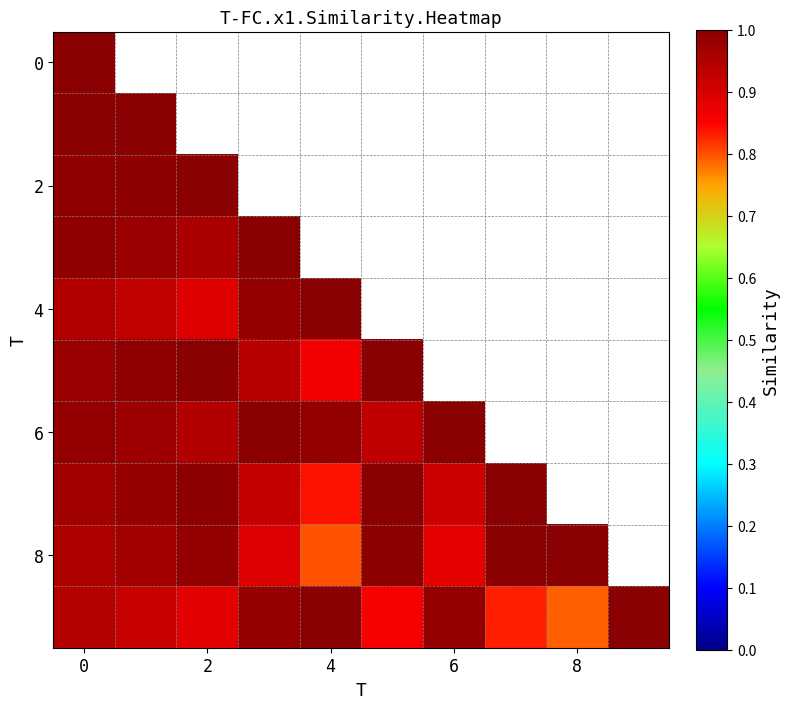

How many categories are shown in the chart?

10